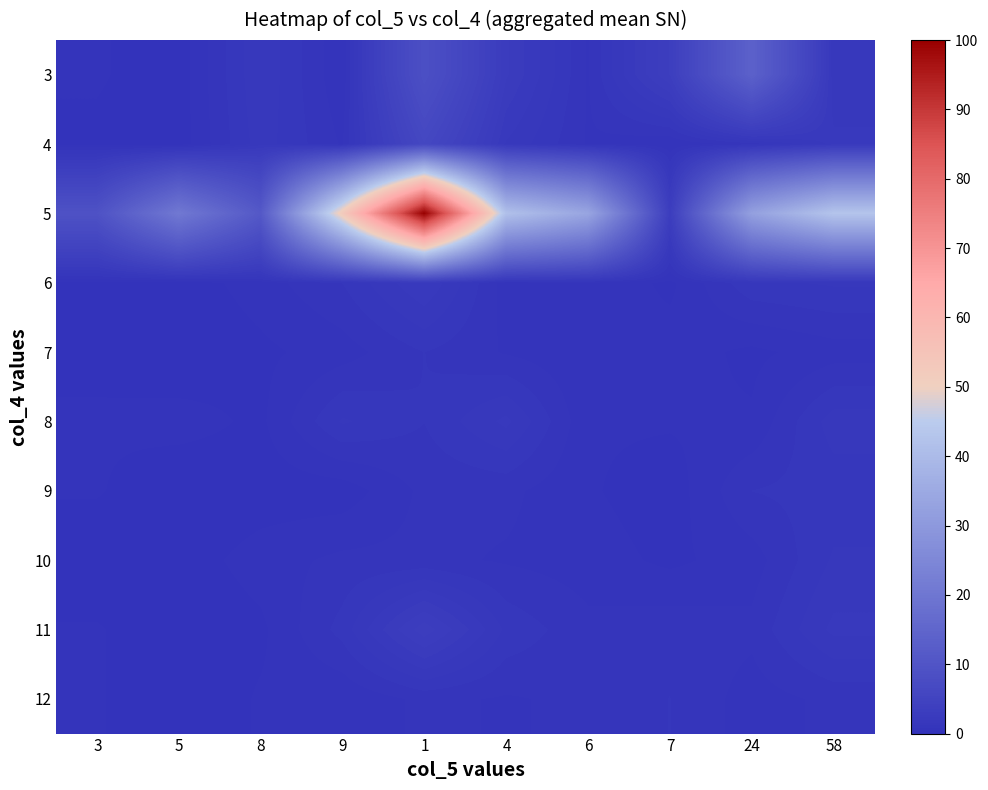

At which category is the sum across all series the highest?

1